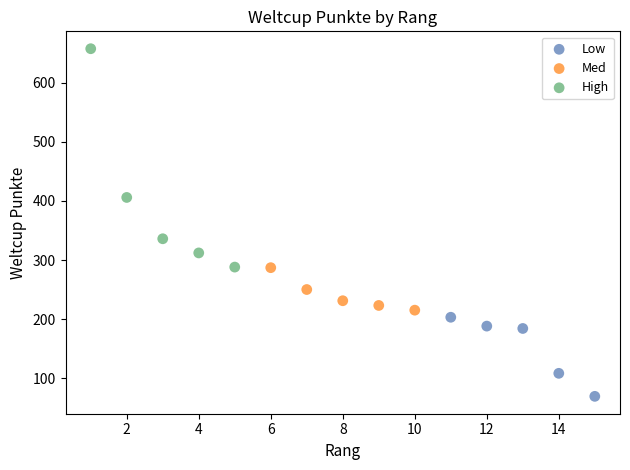

Which series contains the lowest Y value?

Low